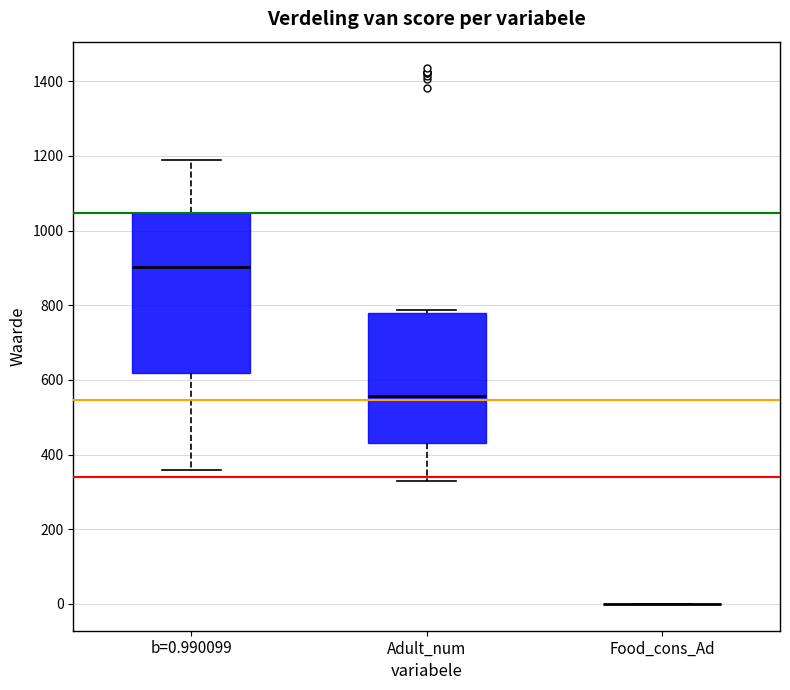

Reading left to right, read every box against the y-axis: the position of its median line, the range the box covers, and the ends of its whiskers. The values are not printed on the chart, so give them approximately, as read against the axis.

b=0.990099: median 900, box 620 to 1040, whiskers 360 to 1180
Adult_num: median 560, box 440 to 780, whiskers 320 to 780 (just above the box's upper edge)
Food_cons_Ad: box collapsed to a line at 0, whiskers 0 to 0